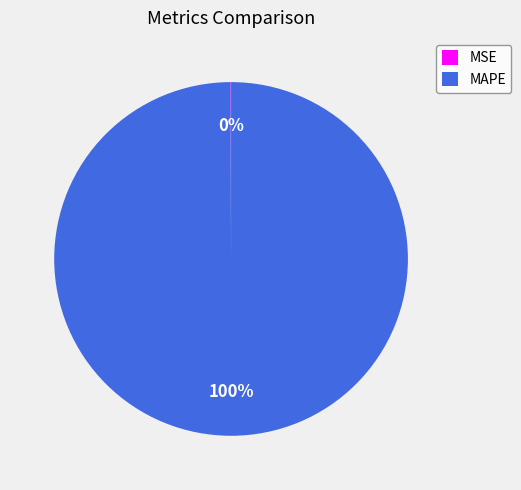

To the nearest percent, what is the difference between the largest and smallest slice percentages?

100%